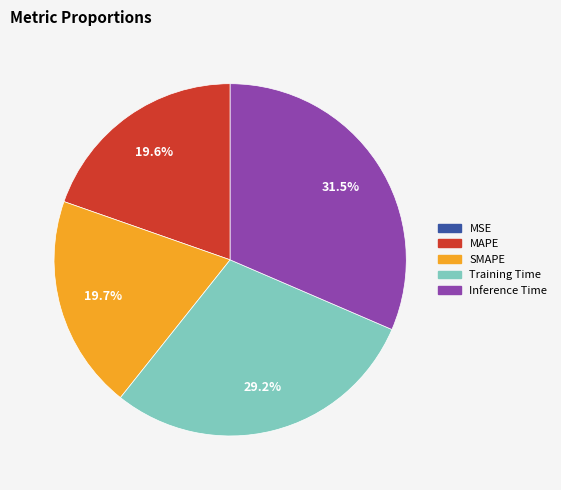

To the nearest percent, what percentage of the pie is SMAPE?

20%